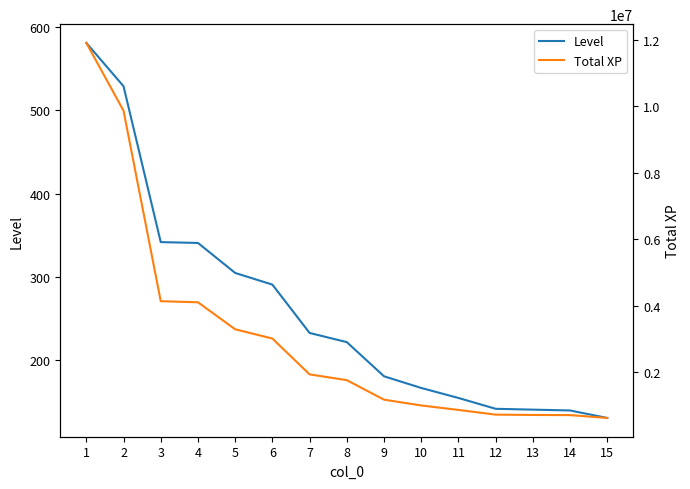

The Total XP series shows 9865695 at 2. True or false?

True